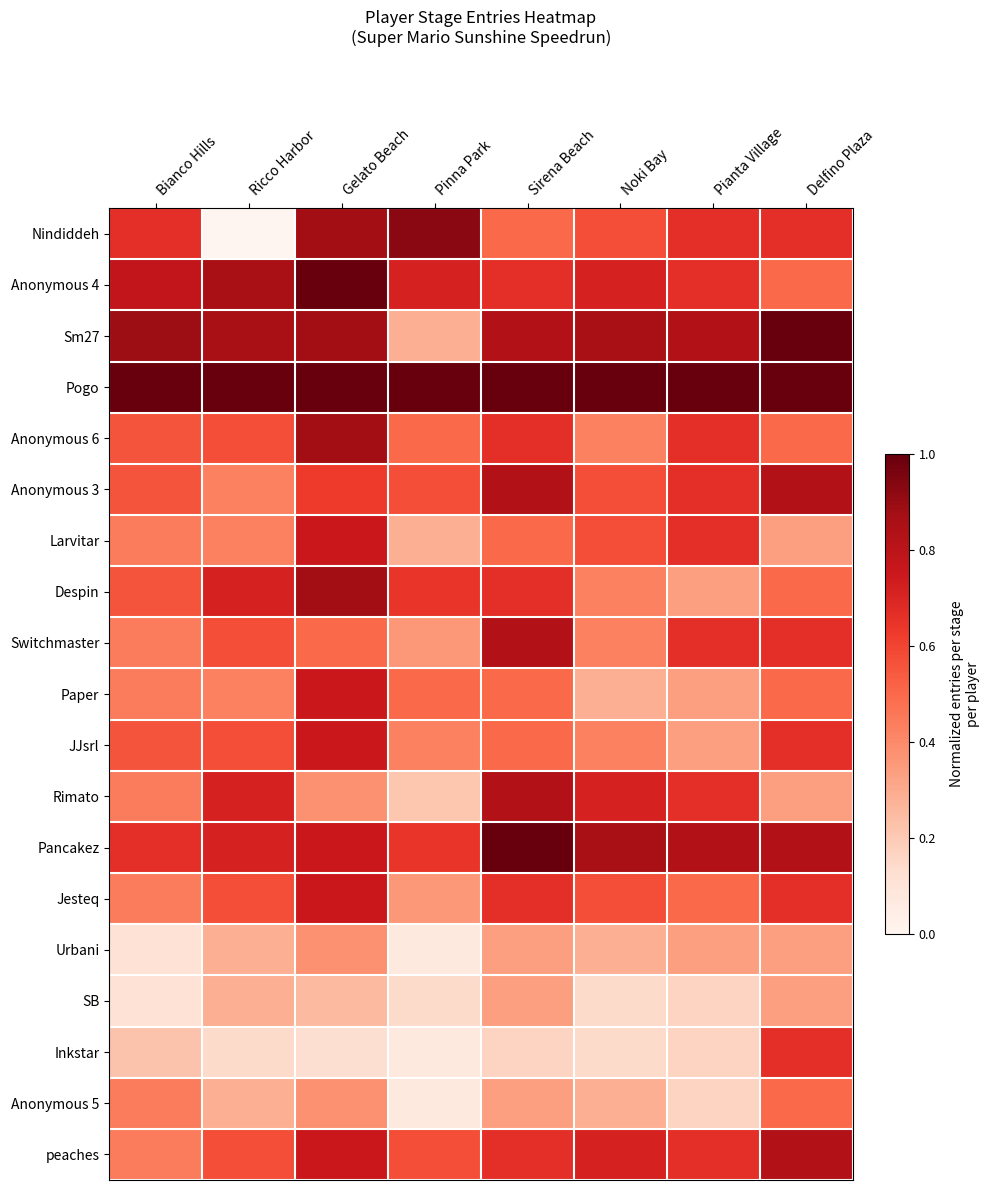

At how many categories does at least one series exceed 0?

8